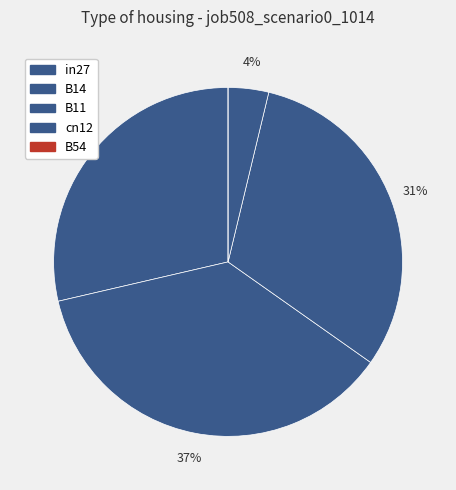

What percentage do B54 and B14 together represent?

36.6%